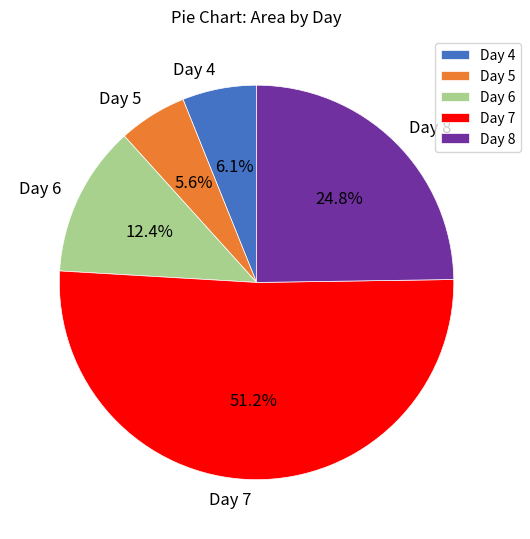

Which has a higher value, Day 5 or Day 6?

Day 6